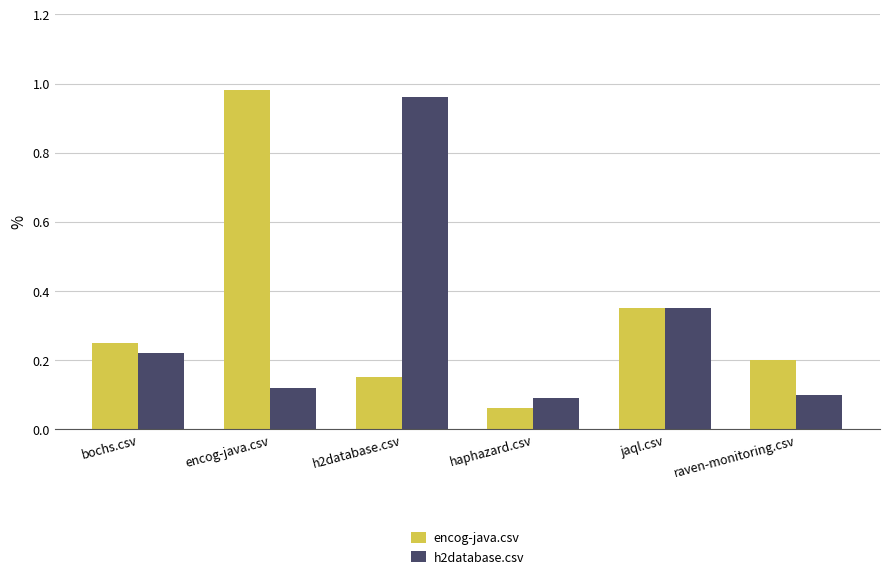

List the series in order of their overall mean, lowest first.

h2database.csv, encog-java.csv